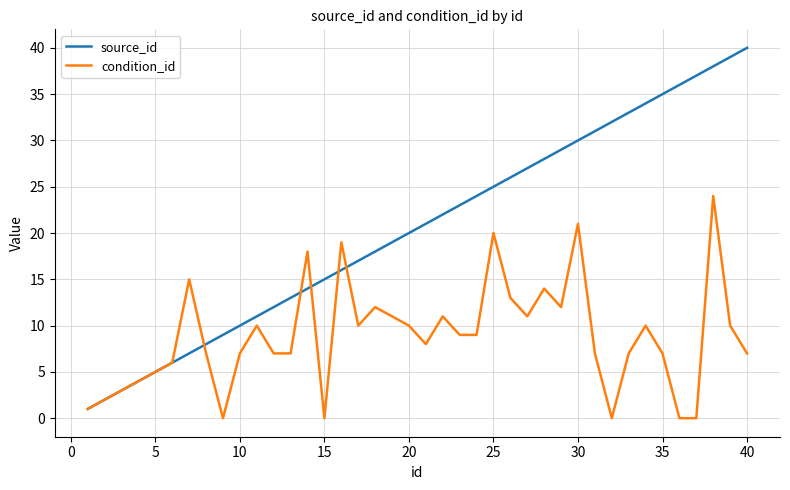

What is the difference between the maximum and second lowest values in the source_id series?

38